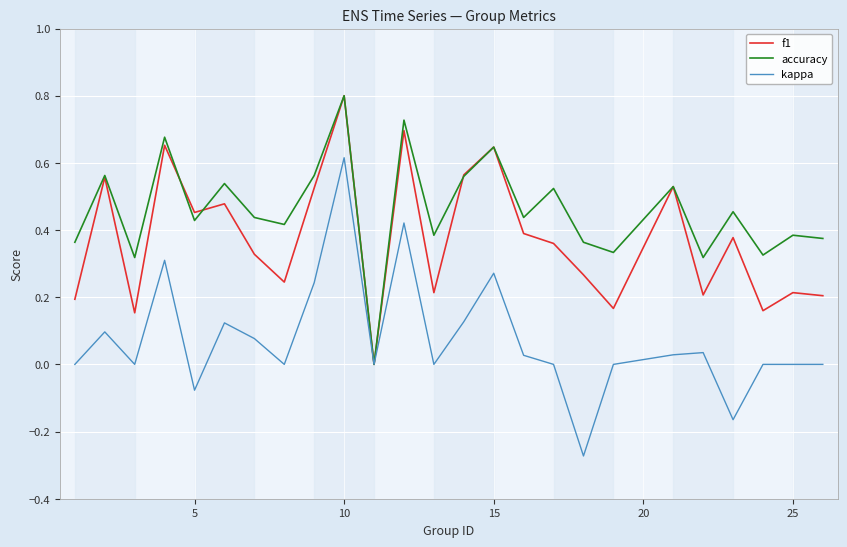

Rank the series by their average value, from lowest to highest.

kappa, f1, accuracy